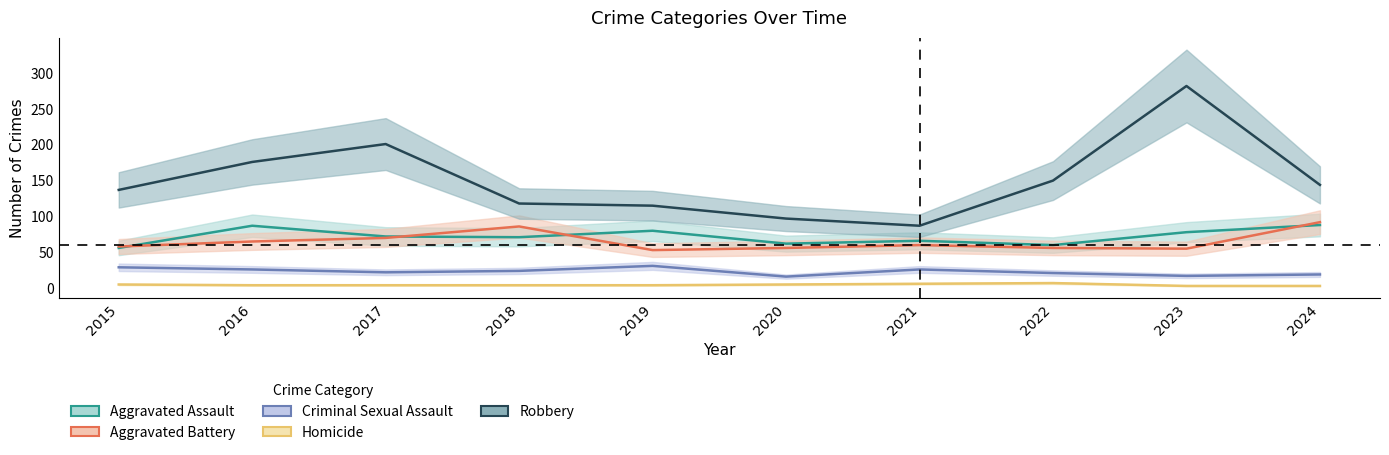

The Criminal Sexual Assault series shows 15 at 2017. True or false?

False